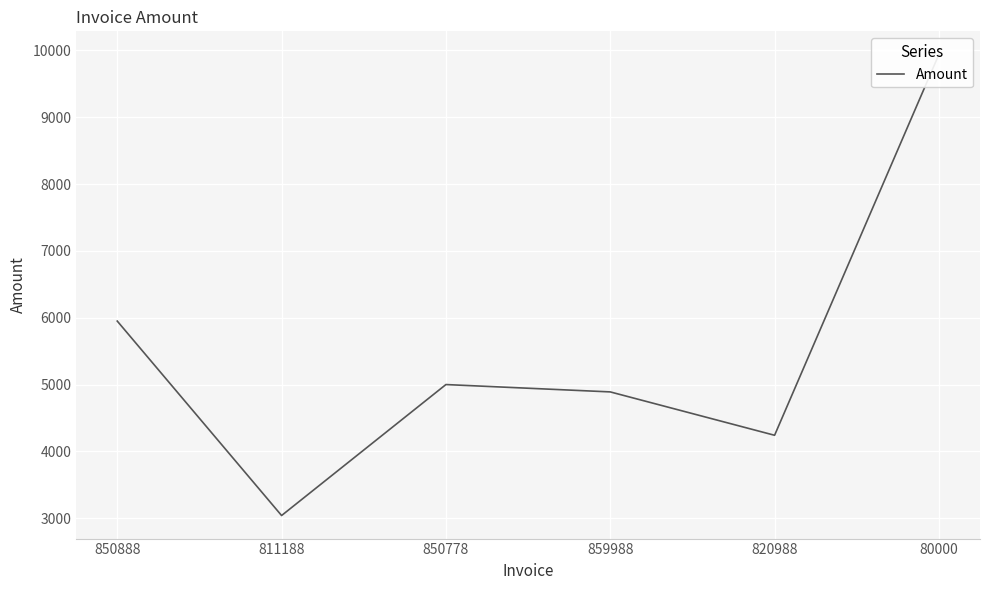

Does the chart display data point markers on the line(s)?

No